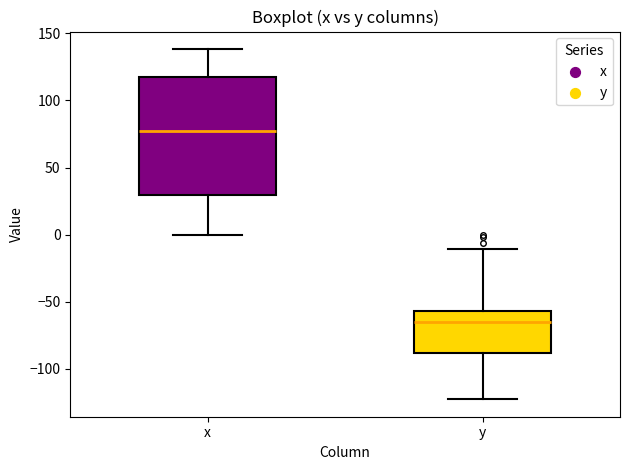

Which box's median line is the lowest?

y